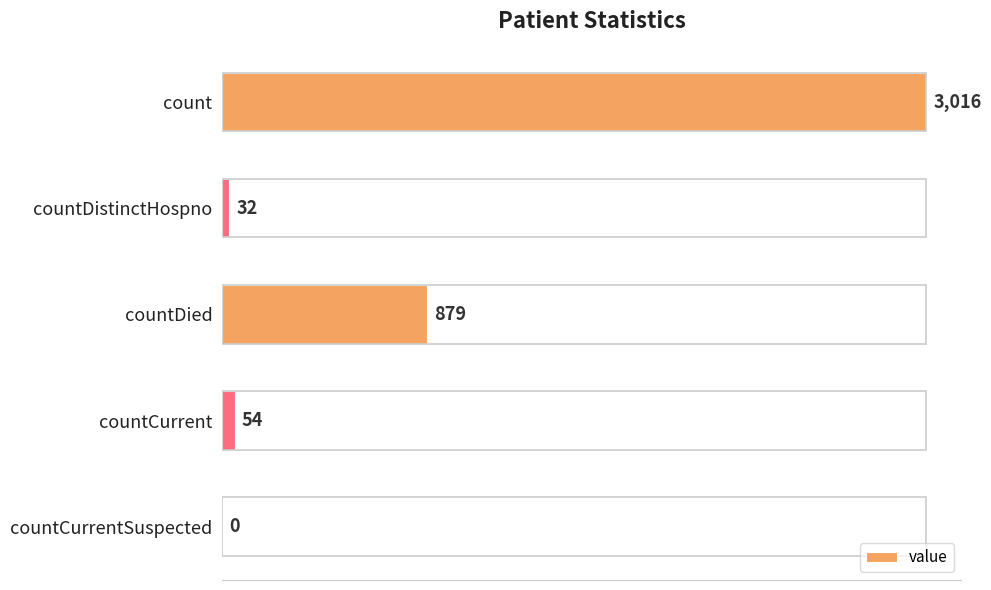

What is the average value?

796